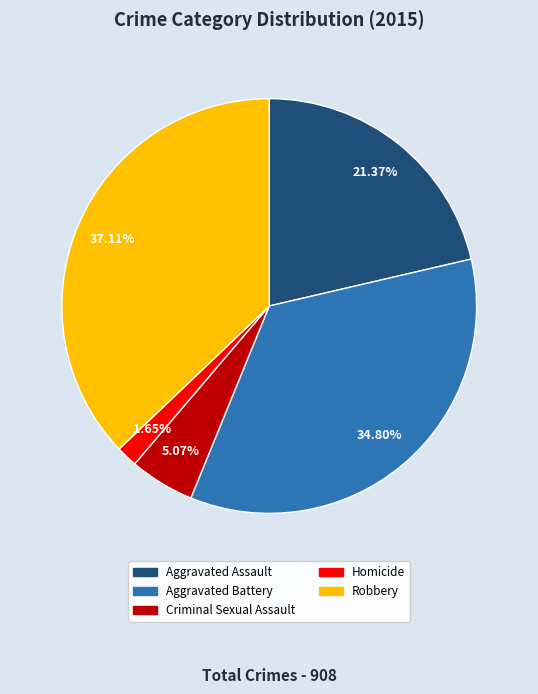

How many slices are in this pie chart?

5